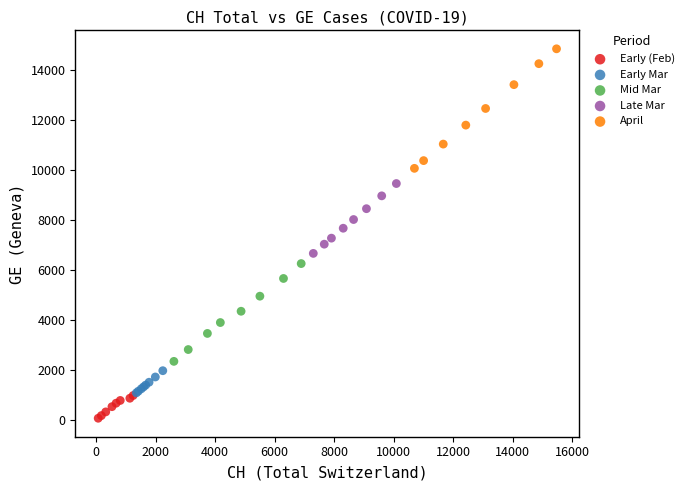

What are all the series names shown in the legend?

Early (Feb), Early Mar, Mid Mar, Late Mar, April